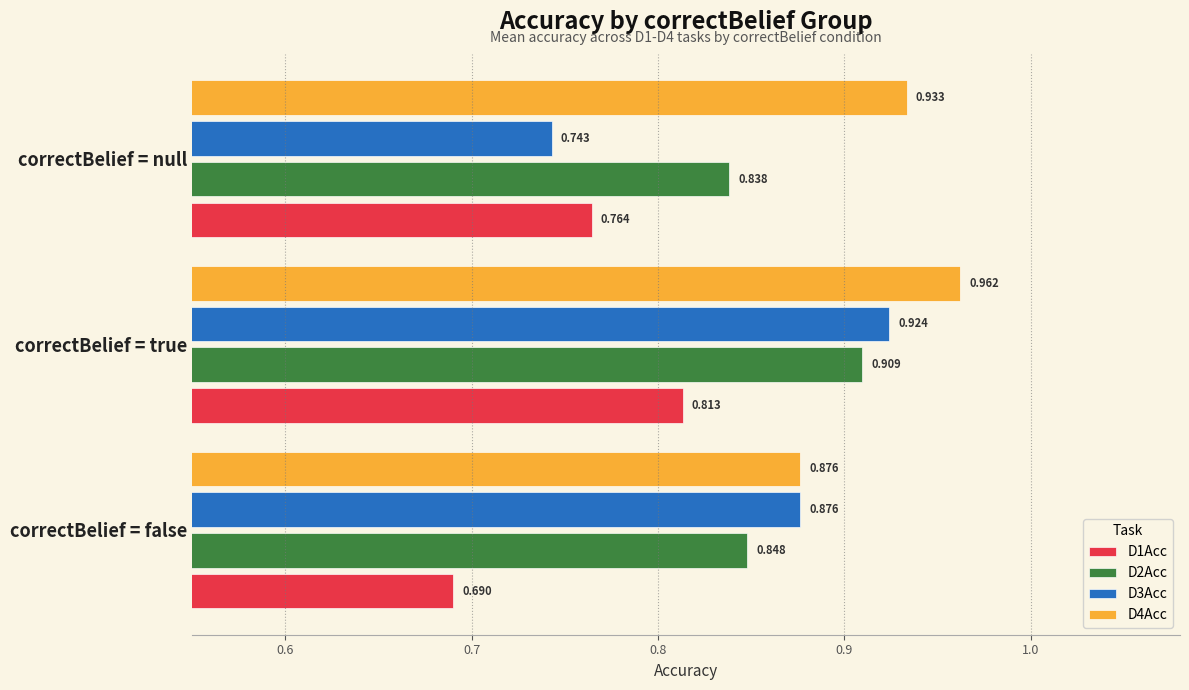

Where is D4Acc nearest to the value 0?

correctBelief = false